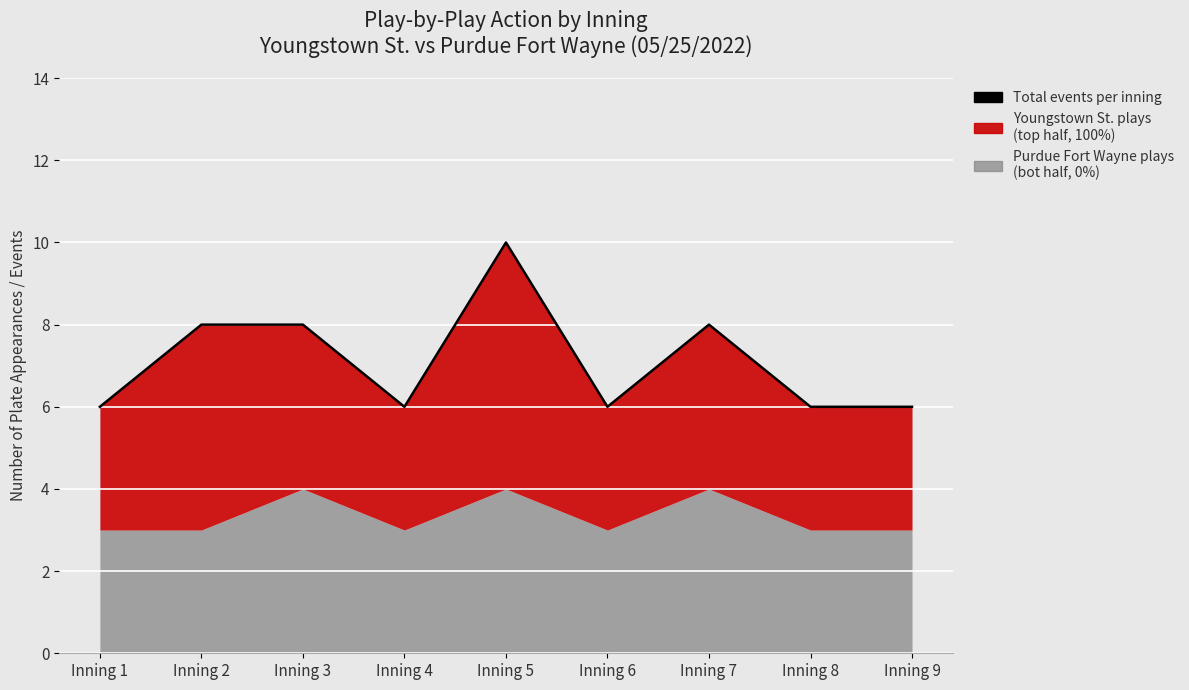

True or false: Purdue Fort Wayne plays (bot) and Youngstown St. plays (top) cross at least once.

False